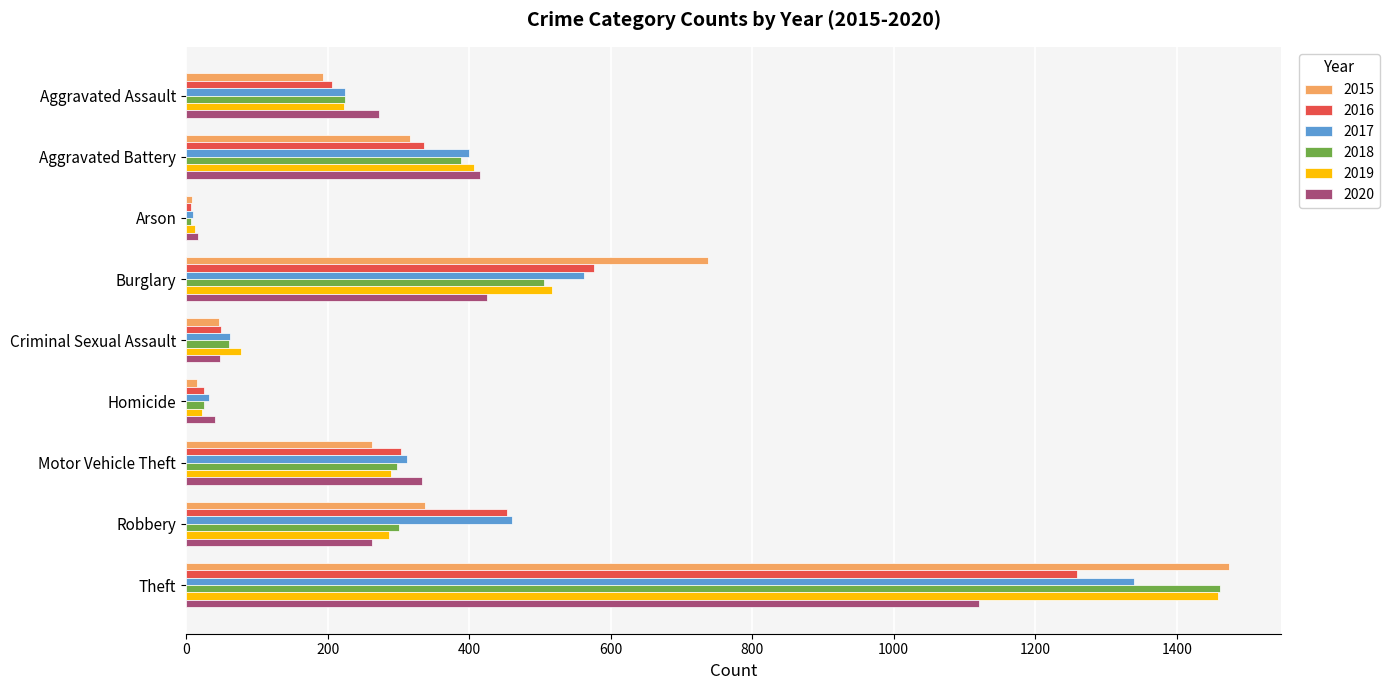

At which category is the sum across all series the highest?

Theft